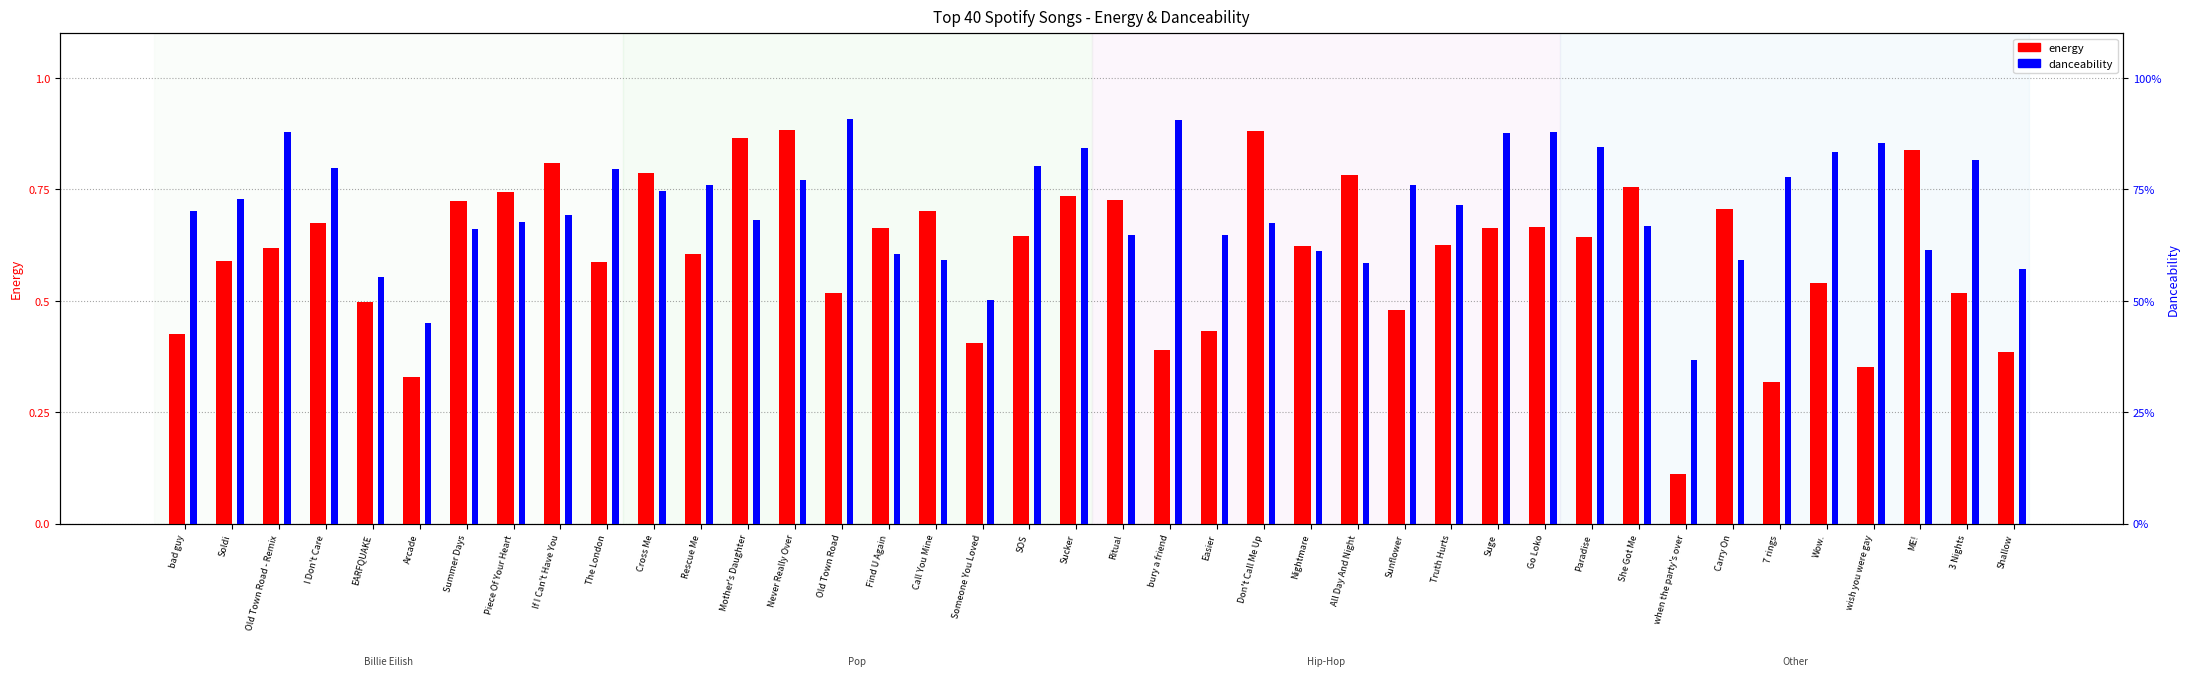

Are the bars horizontal?

No